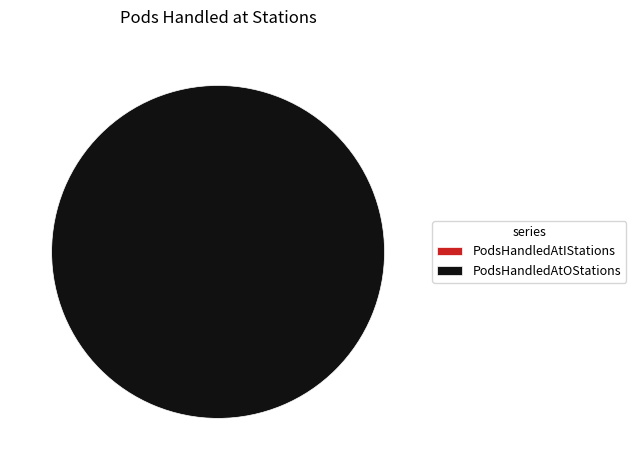

Rank the series by their average value, from lowest to highest.

PodsHandledAtIStations, PodsHandledAtOStations